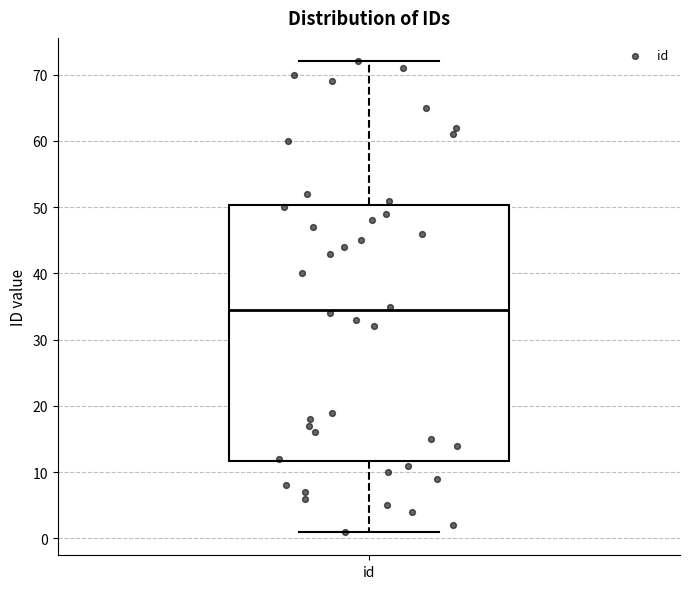

Read this box plot against the y-axis: the position of the median line, the range covered by the box, and the ends of both whiskers. The values are not printed on the chart, so give them approximately, as read against the axis.

median 35, box 12 to 50, whiskers 1 to 72